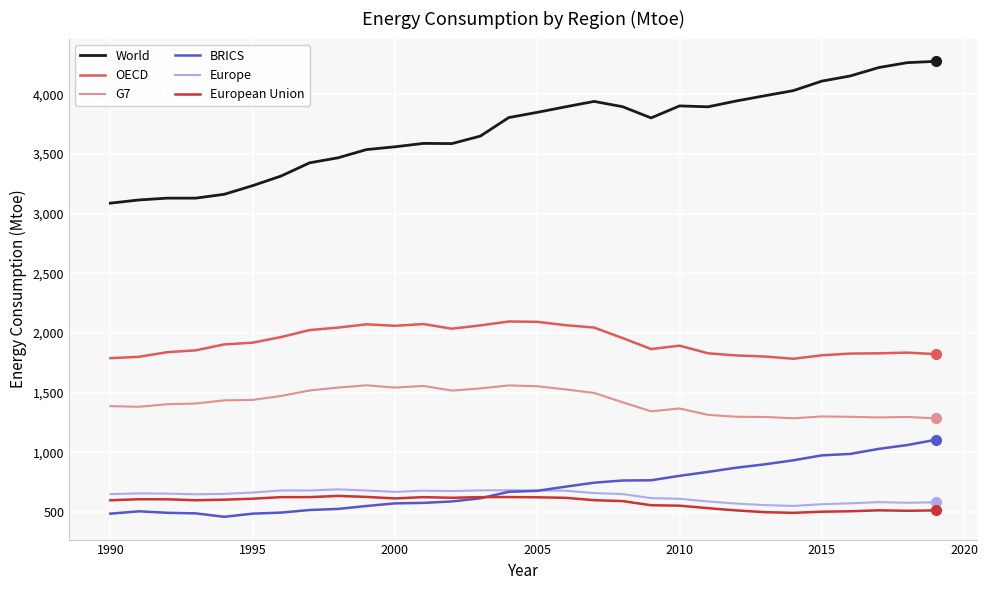

List the series in order of their peak value, lowest first.

European Union, Europe, BRICS, G7, OECD, World